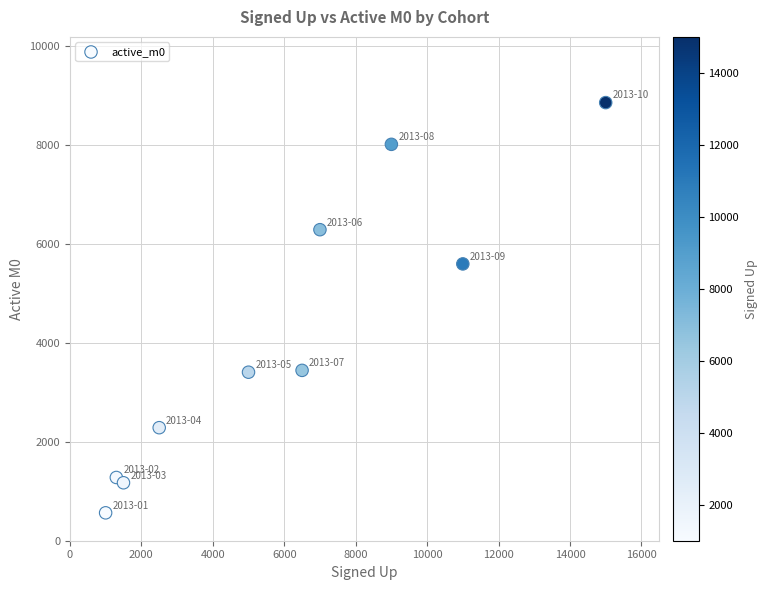

What Y value in the scatter plot is closest to 4712?

5598